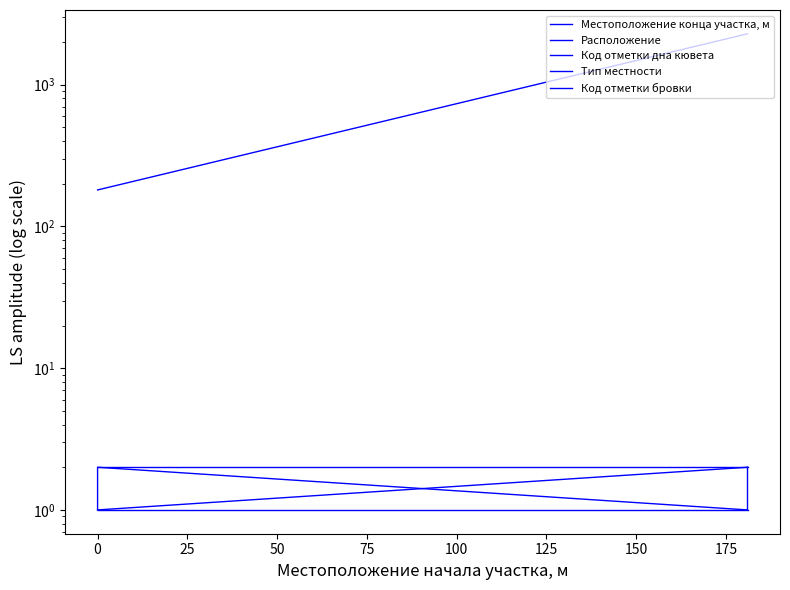

True or false: Код отметки бровки and Тип местности cross at least once.

False